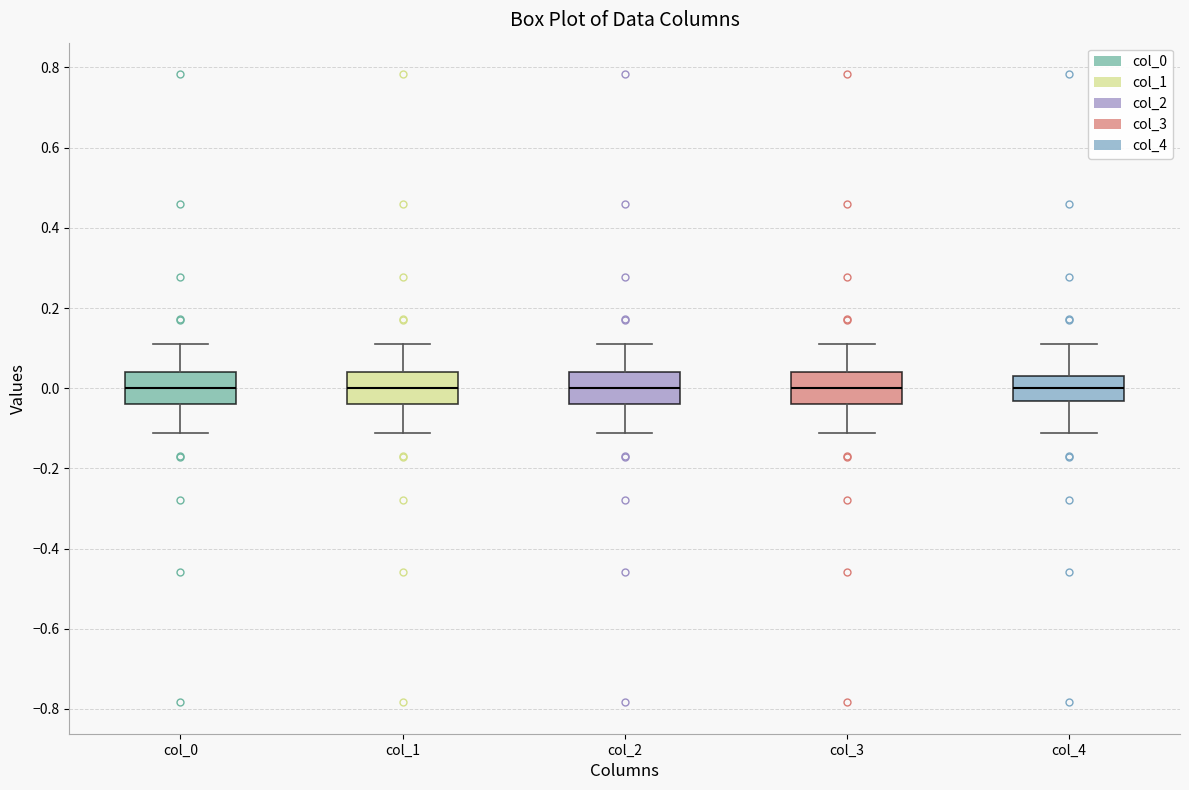

Reading left to right, transcribe this box plot: for each box, give where its median line is, the range the box spans, and where its two whiskers end, as read against the y-axis. The values are not printed on the chart, so give them approximately, as read against the axis.

col_0: median 0.00, box -0.04 to 0.04, whiskers -0.12 to 0.12
col_1: median 0.00, box -0.04 to 0.04, whiskers -0.12 to 0.12
col_2: median 0.00, box -0.04 to 0.04, whiskers -0.12 to 0.12
col_3: median 0.00, box -0.04 to 0.04, whiskers -0.12 to 0.12
col_4: median 0.00, box -0.04 to 0.04, whiskers -0.12 to 0.12